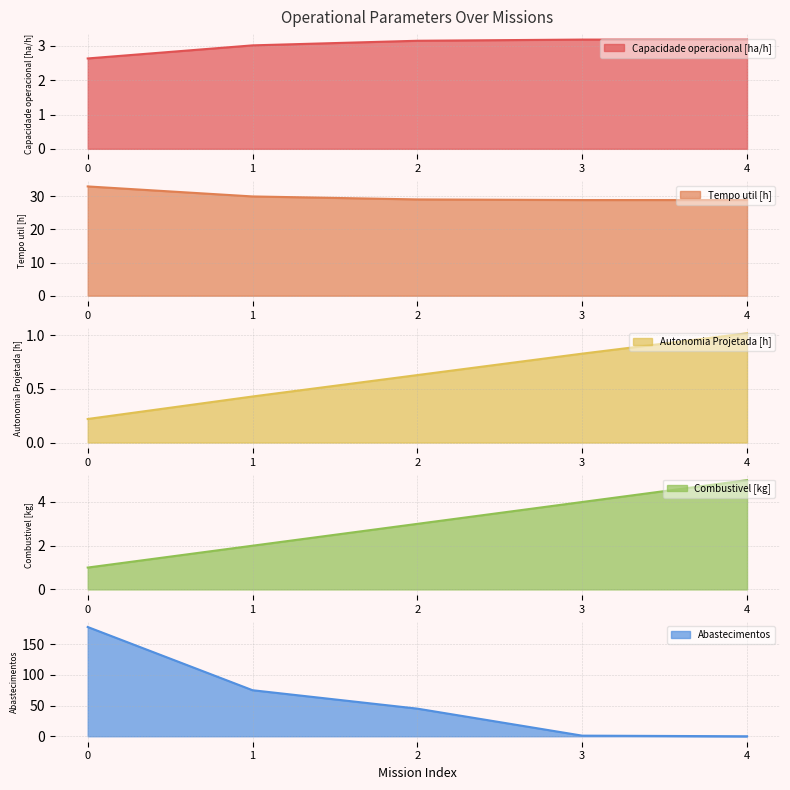

At which label does Capacidade operacional [ha/h] first exceed 3?

1